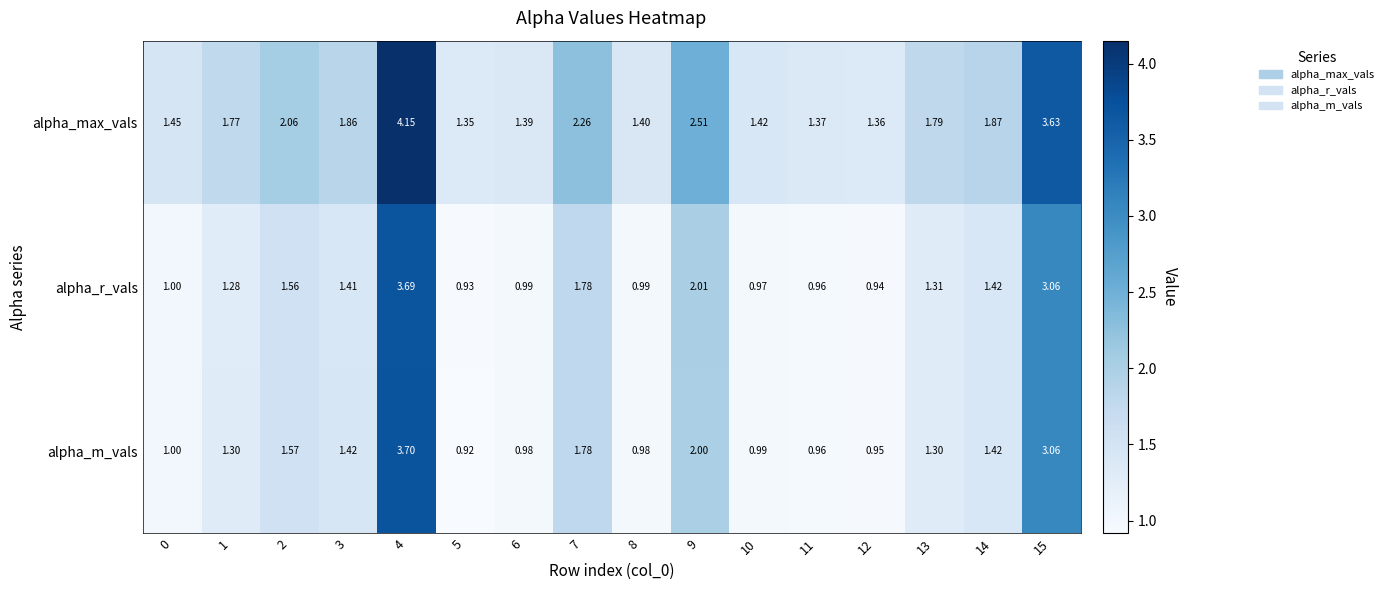

Which series has the largest range (max minus min)?

alpha_max_vals